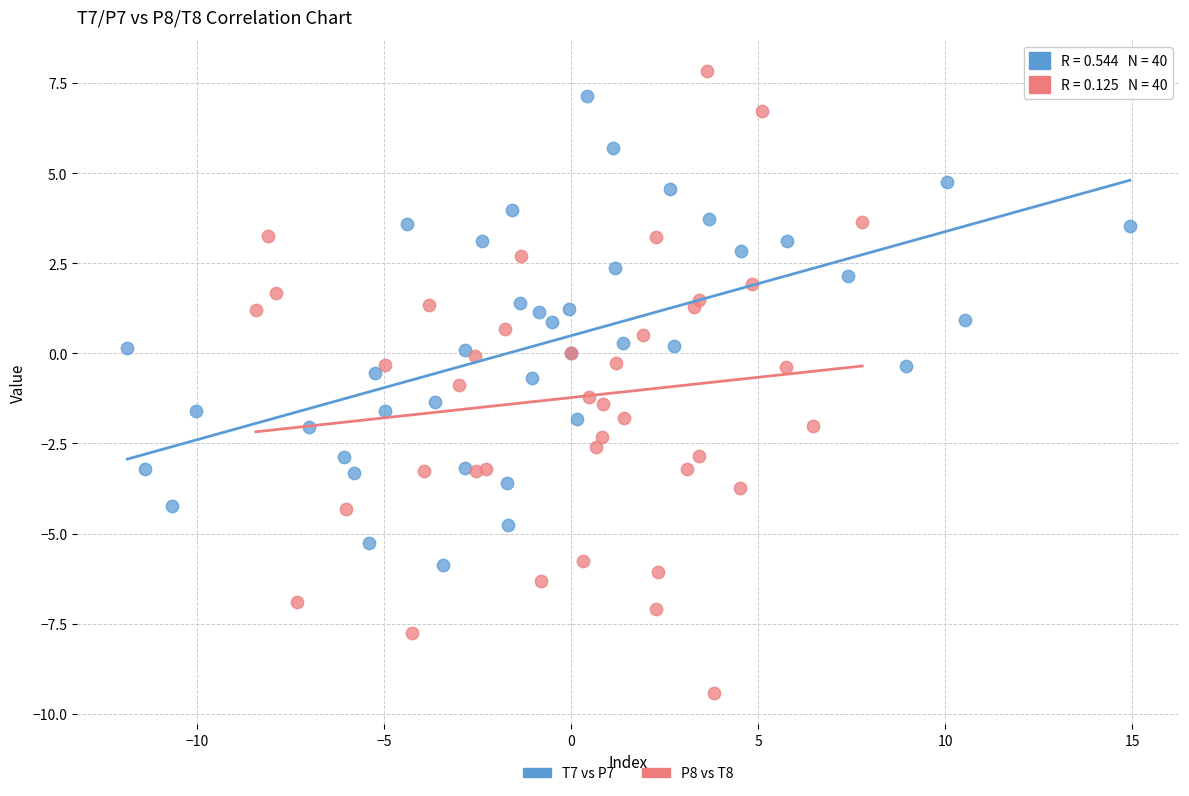

Which series has the largest Y range (max minus min)?

P8 vs T8